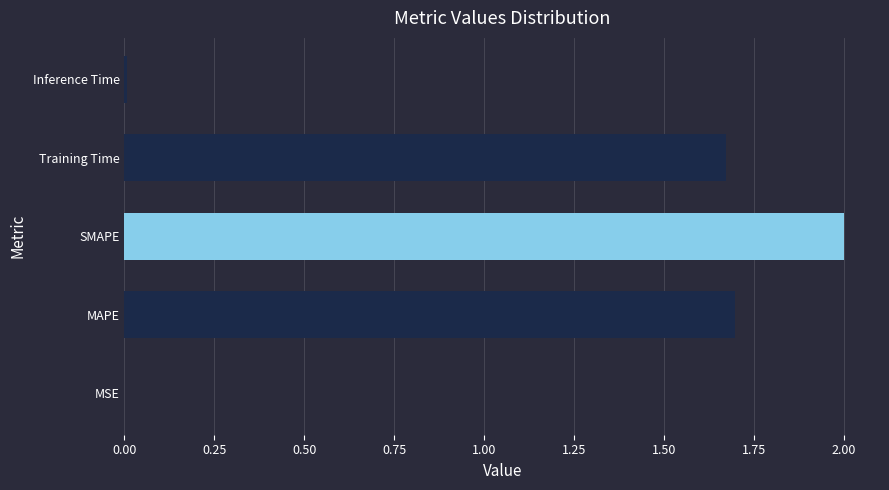

The chart shows a value of 1.7 at MAPE. True or false?

True